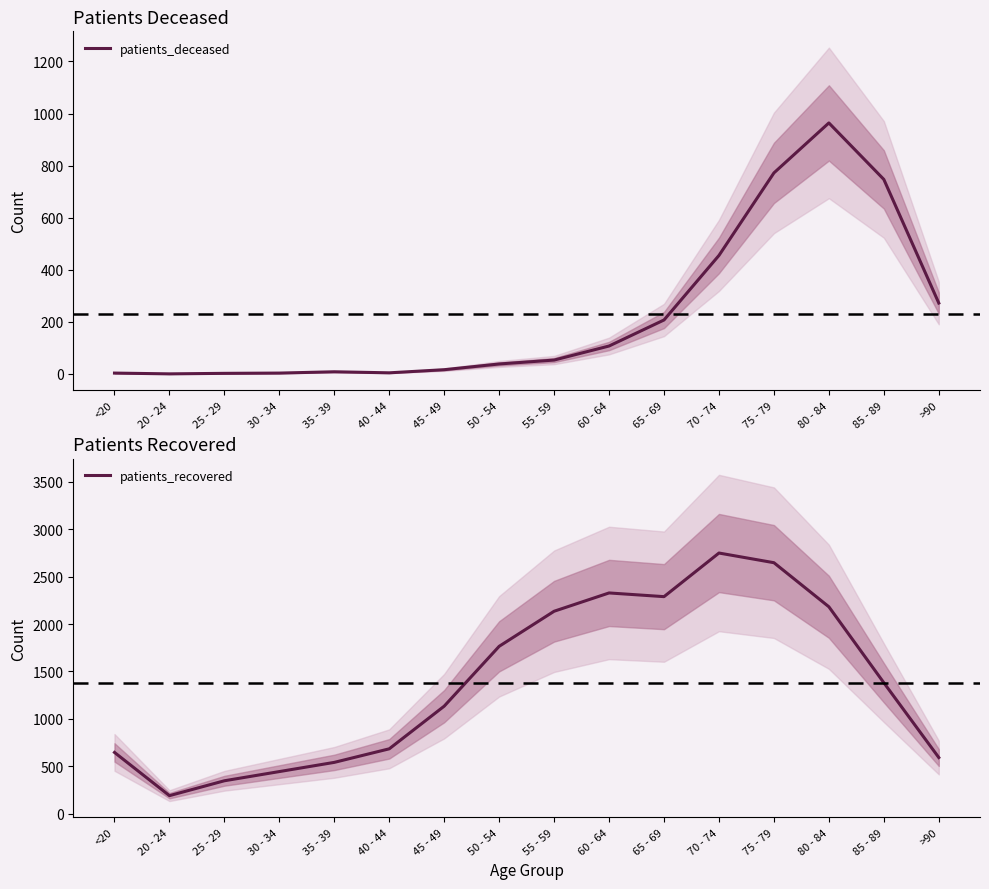

What is the label of the 4th point from the left?

30 - 34